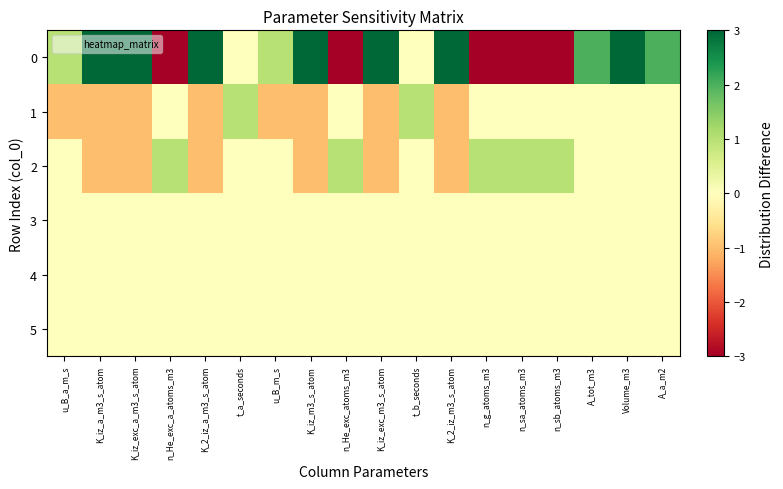

What is the total value across all series at K_iz_a_m3_s_atom?

1